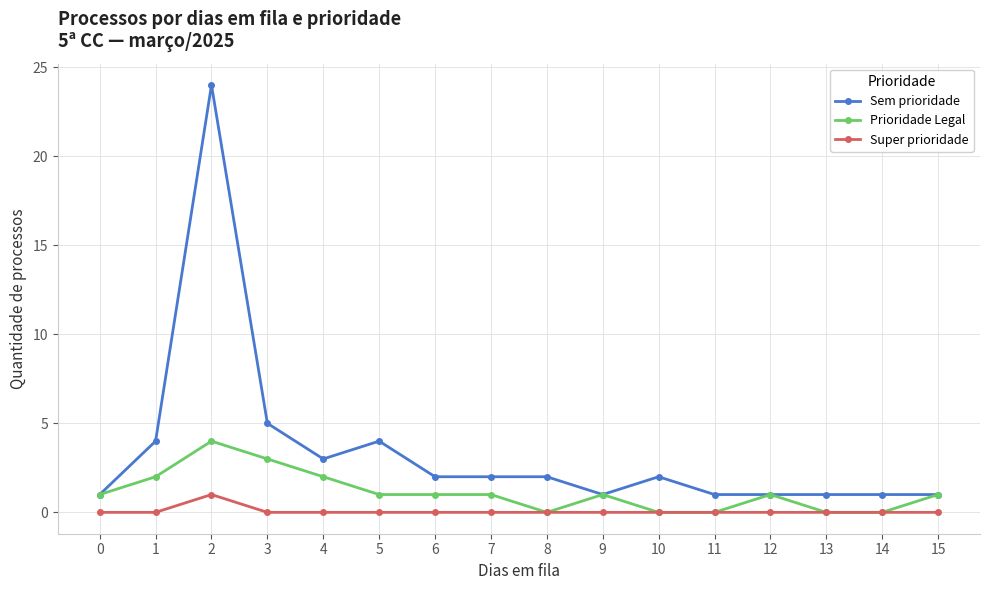

Which series changed the most between 4 and 12?

Sem prioridade